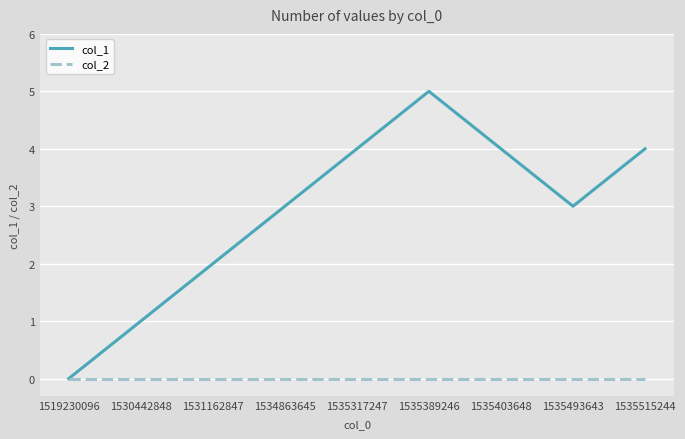

What is the total value across all series at 1531162847?

2